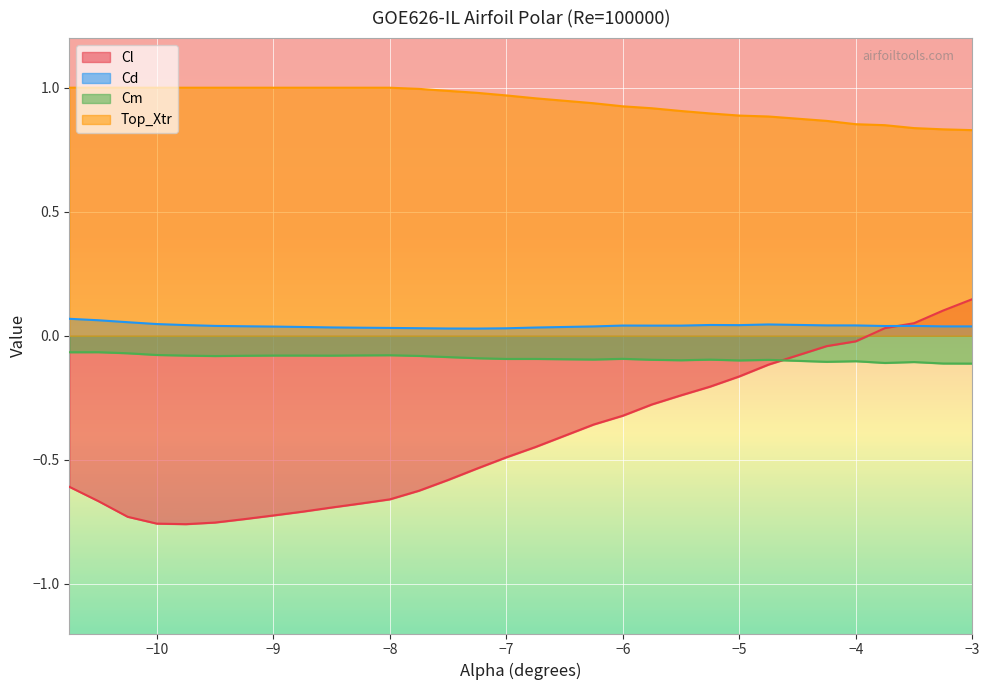

Which category has the highest value across all series?

-10.75